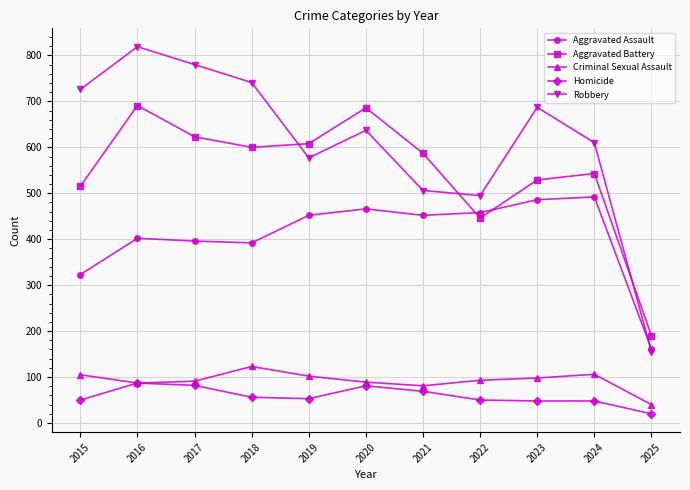

What is the value of the Robbery point at the 5th from the left?

577